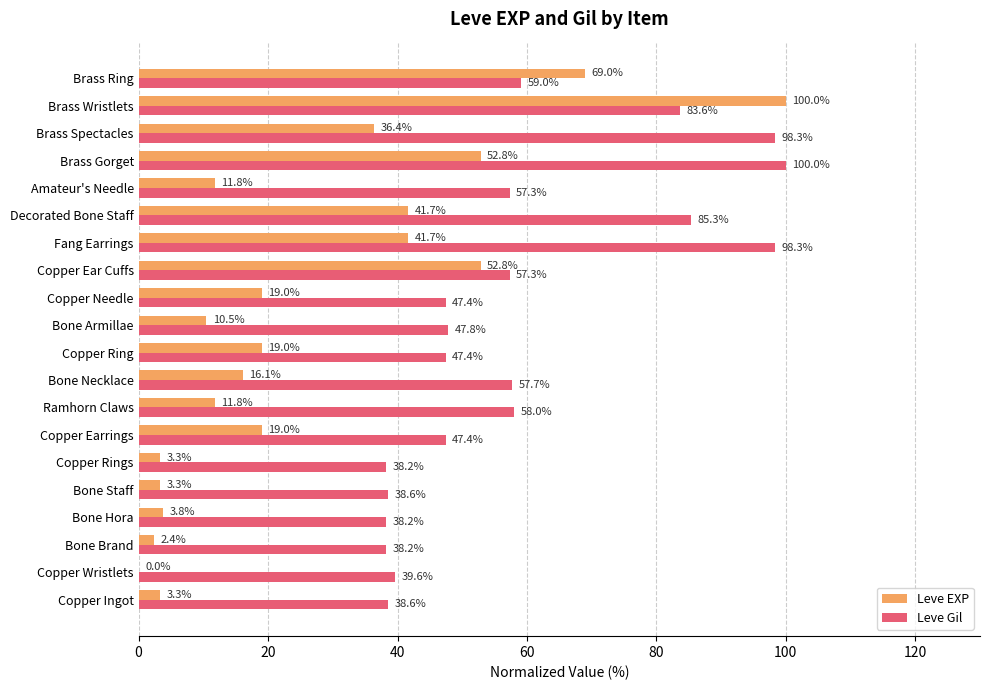

What is the maximum value for Leve EXP?

100.0